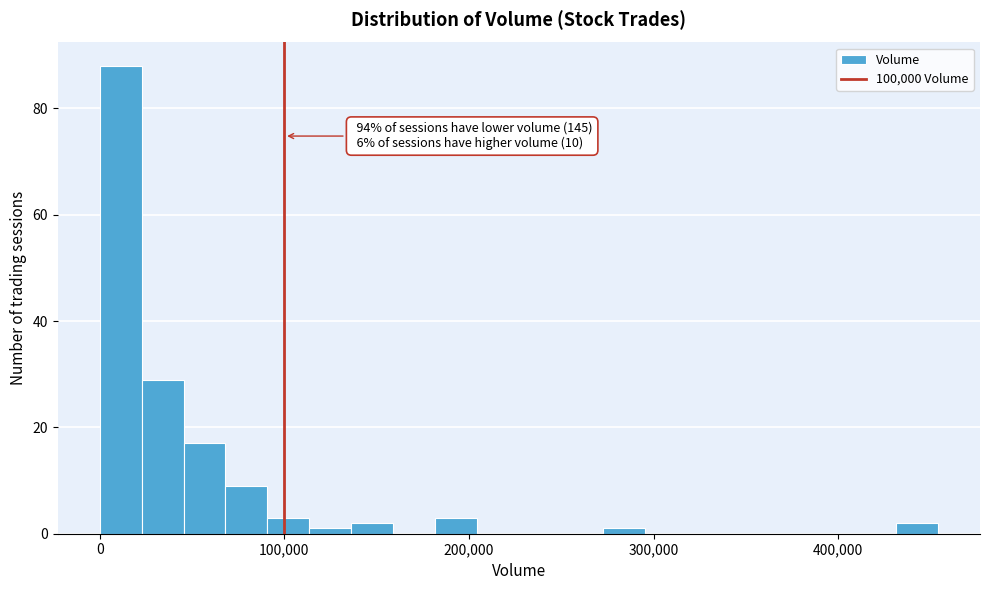

Around what value on the x-axis is the tallest bar? Give the approximate position of its centre, as read against the axis.

10000